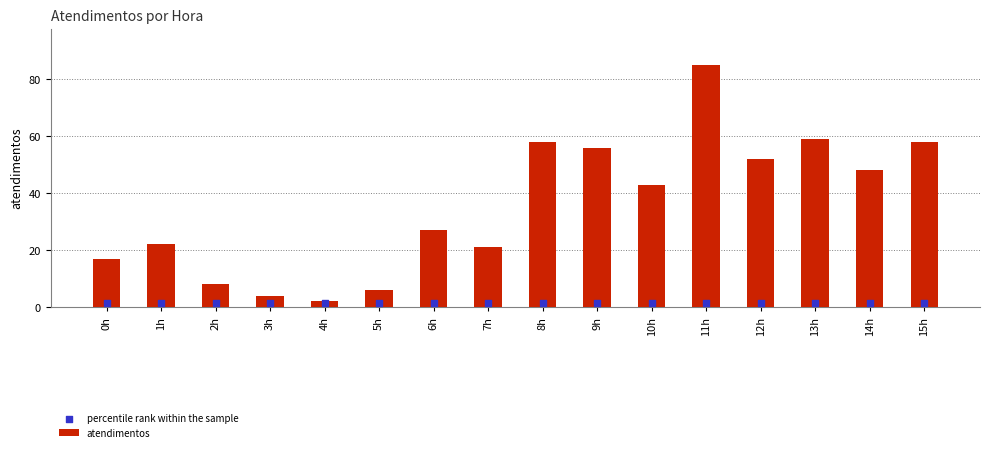

What is the total value across all series at 8h?

59.5